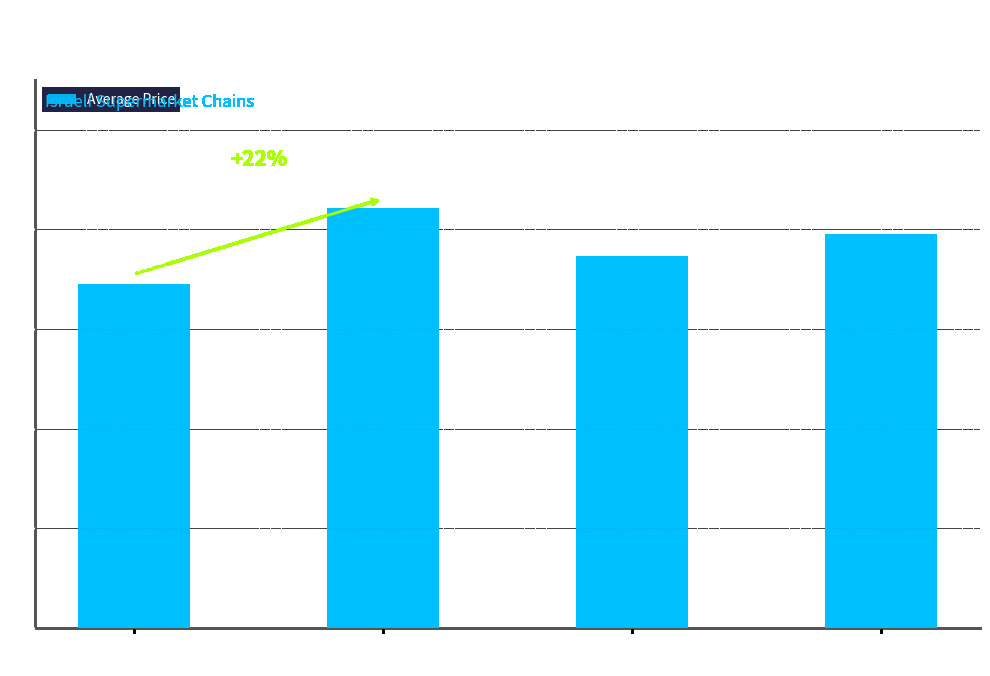

What is the value of the 4th bar from the left?

7.9